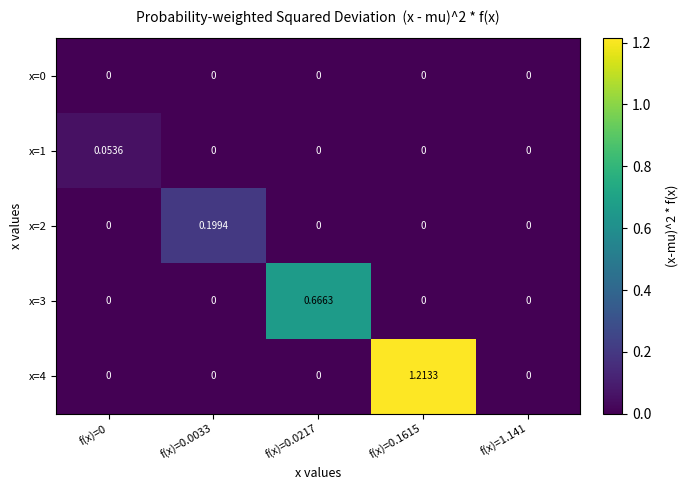

Reading right to left, extract all data points from this chart.

x=0: f(x)=1.141=0.0	f(x)=0.1615=0.0	f(x)=0.0217=0.0	f(x)=0.0033=0.0	f(x)=0=0.0
x=1: f(x)=1.141=0.0	f(x)=0.1615=0.0	f(x)=0.0217=0.0	f(x)=0.0033=0.0	f(x)=0=0.1
x=2: f(x)=1.141=0.0	f(x)=0.1615=0.0	f(x)=0.0217=0.0	f(x)=0.0033=0.2	f(x)=0=0.0
x=3: f(x)=1.141=0.0	f(x)=0.1615=0.0	f(x)=0.0217=0.7	f(x)=0.0033=0.0	f(x)=0=0.0
x=4: f(x)=1.141=0.0	f(x)=0.1615=1.2	f(x)=0.0217=0.0	f(x)=0.0033=0.0	f(x)=0=0.0